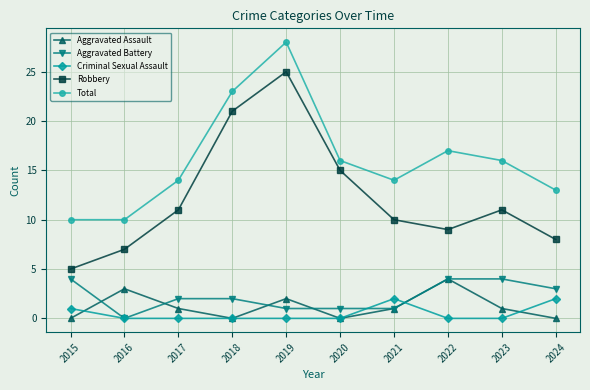

What is the difference between the maximum and minimum values in the Total series?

18